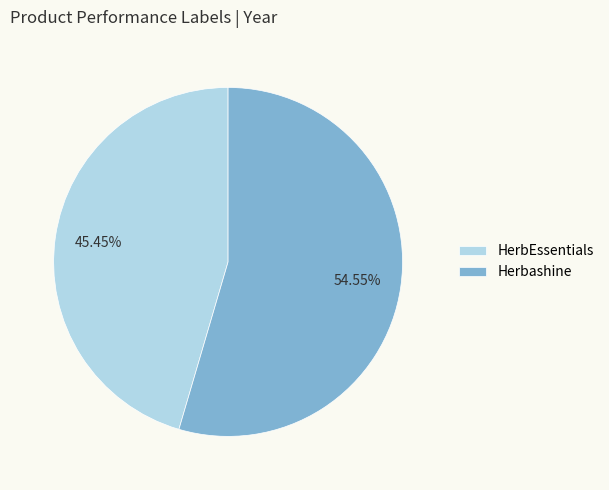

To the nearest percent, what is the difference between the HerbEssentials and Herbashine slice percentages?

9%